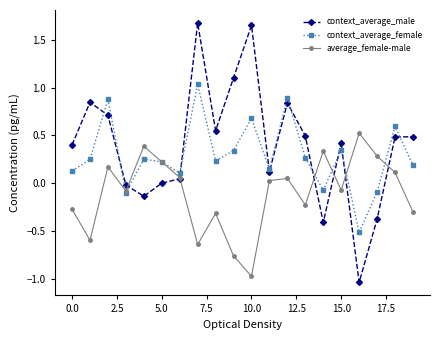

List the series in order of their overall mean, lowest first.

average_female-male, context_average_female, context_average_male